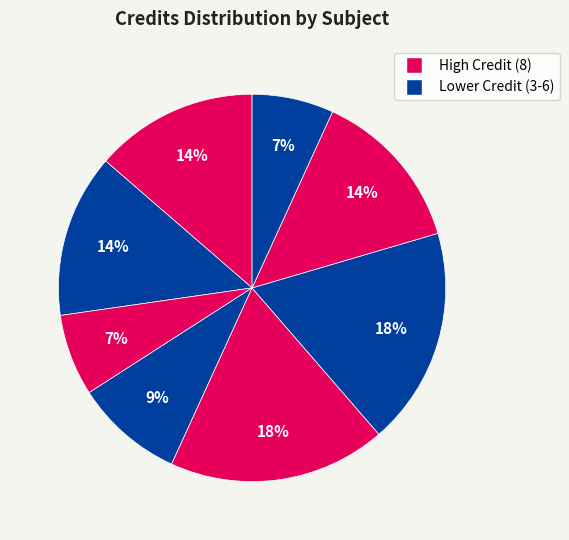

Count the number of slices in the pie.

8